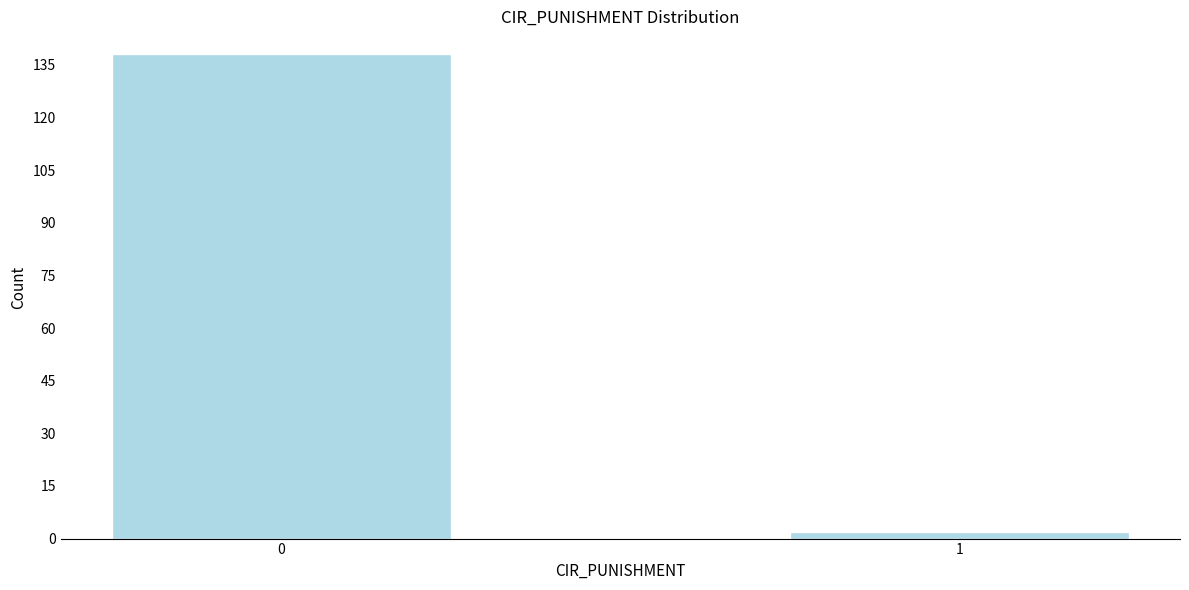

Reading left to right, transcribe all the data shown in this chart.

0=138	1=2